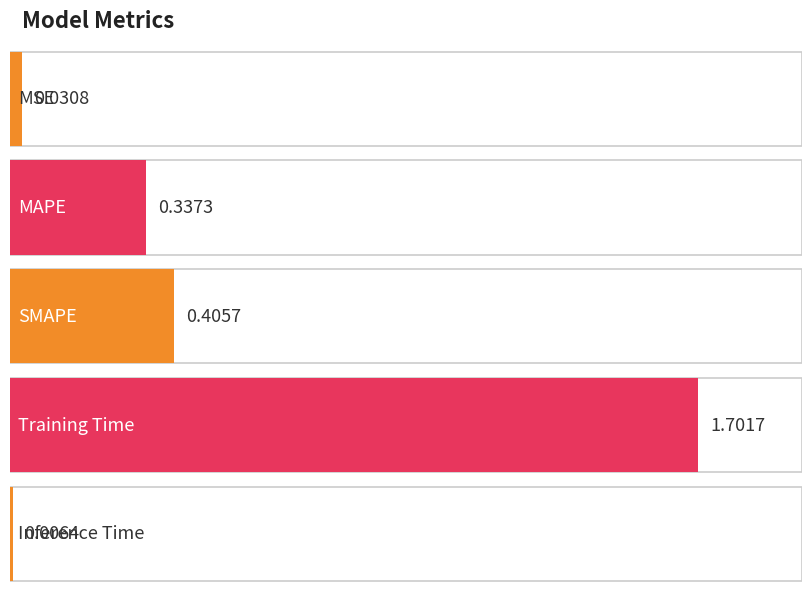

What is the greatest value displayed?

1.7